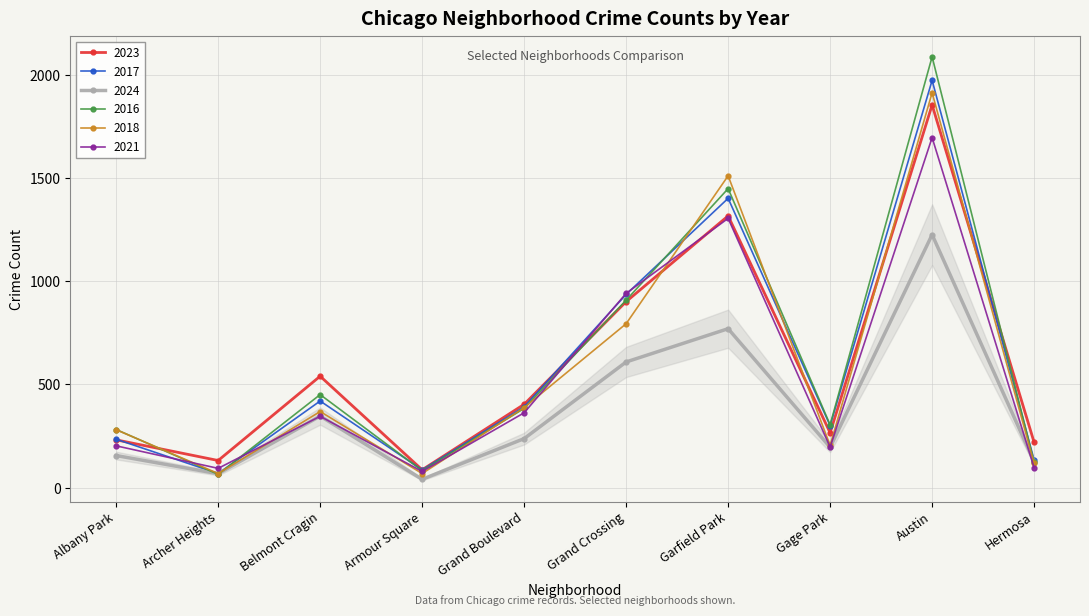

At which category is the sum across all series the highest?

Austin